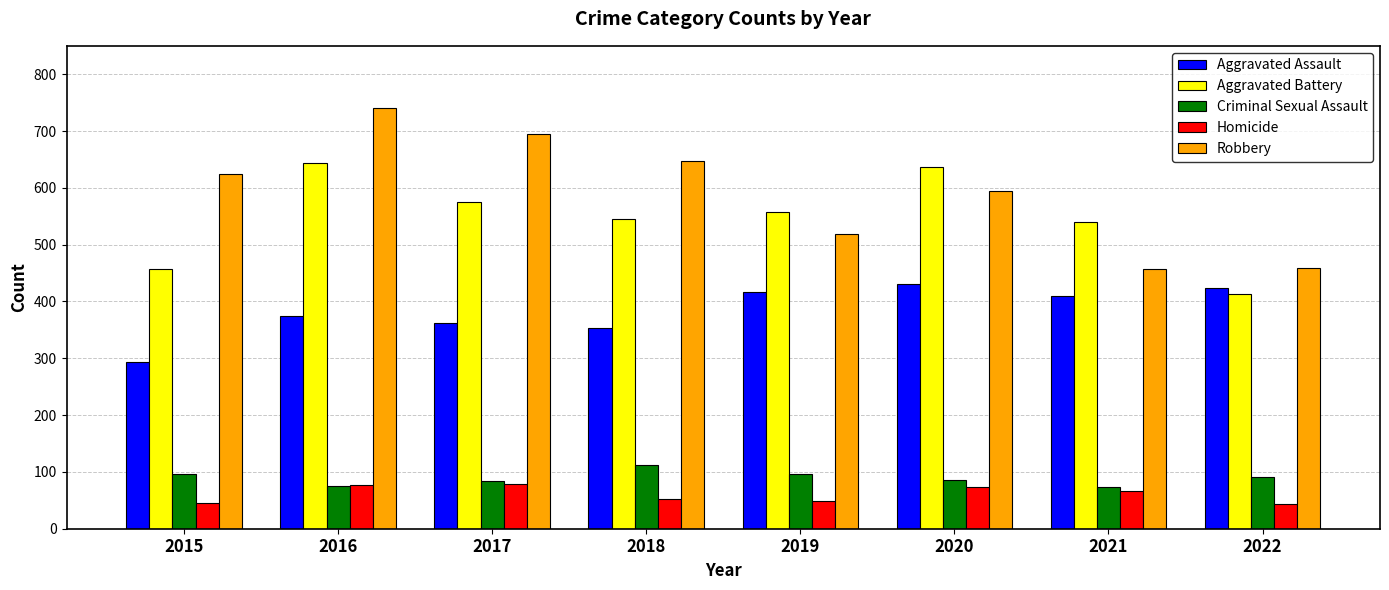

What is the average value of the Aggravated Battery series?

546